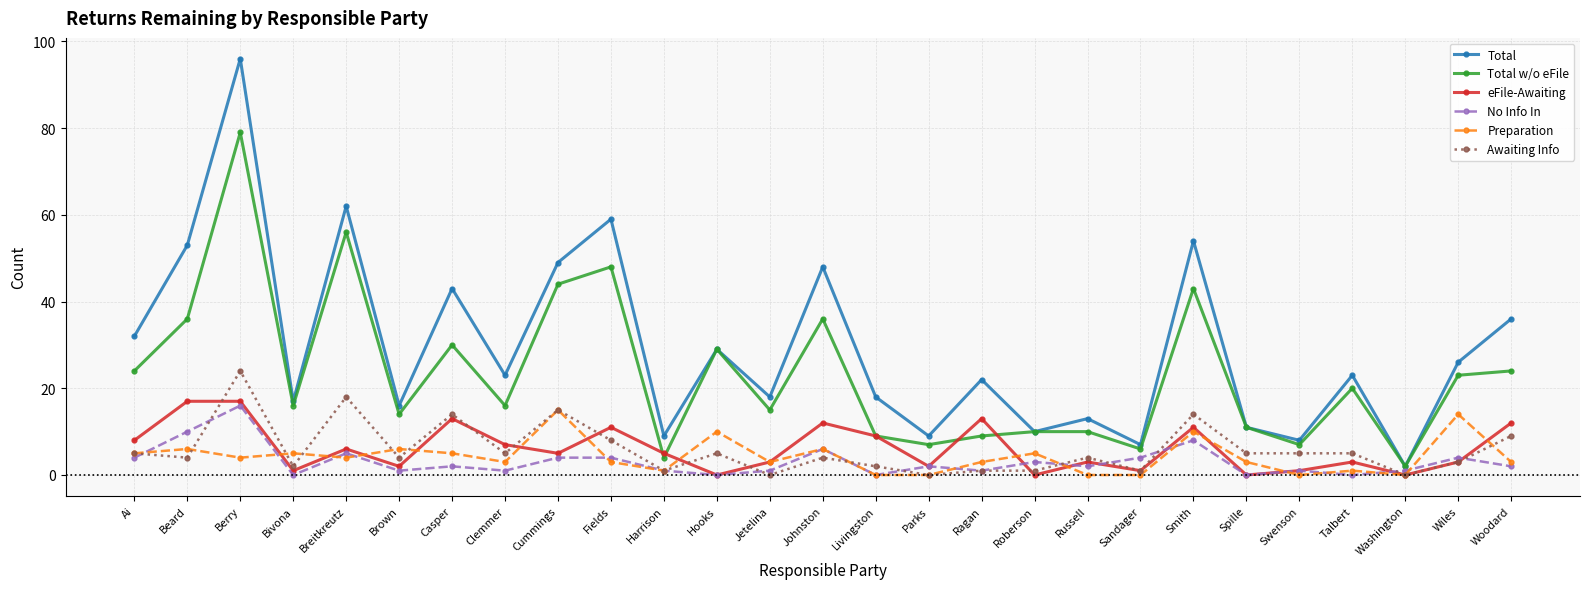

What are all the series names shown in the legend?

Total, Total w/o eFile, eFile-Awaiting, No Info In, Preparation, Awaiting Info